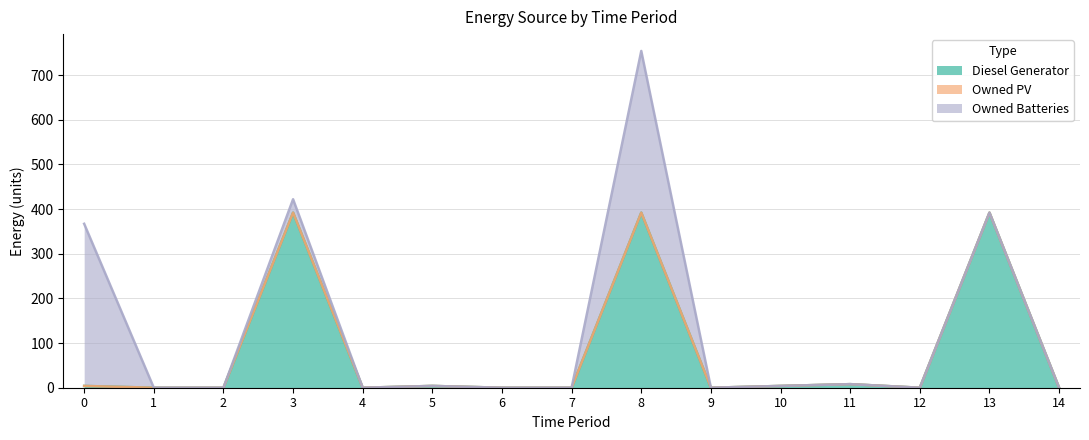

Where is Owned Batteries nearest to the value 181?

3